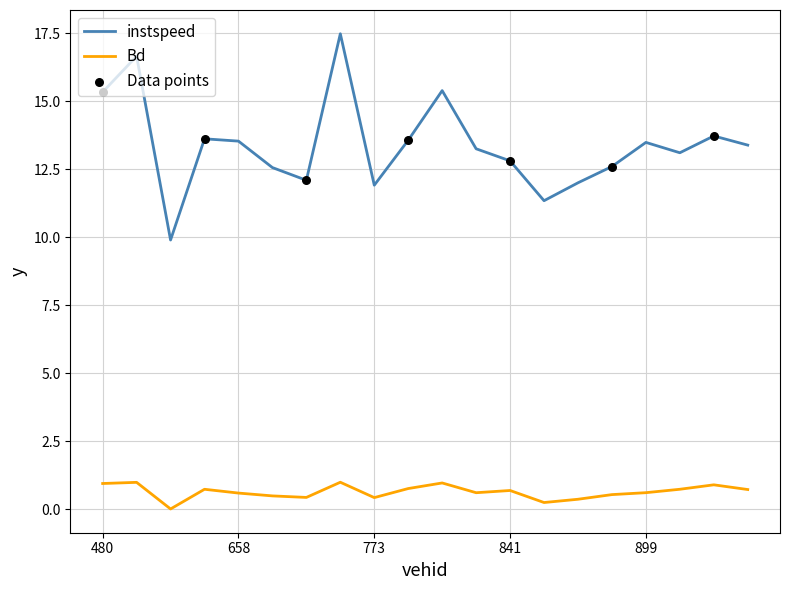

Which series has the largest total across all categories?

instspeed